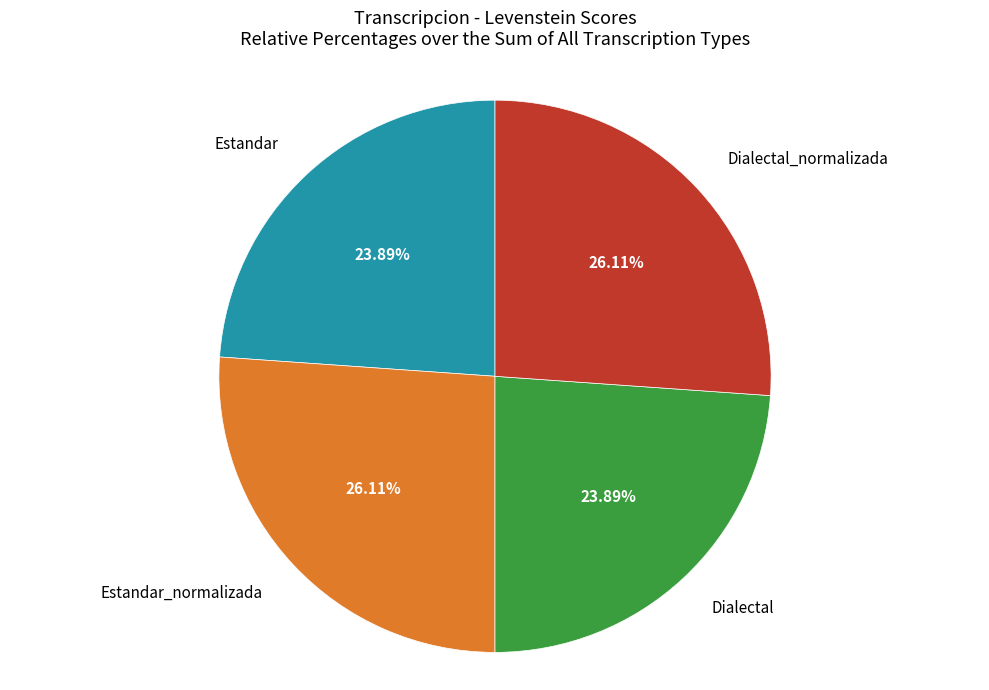

To the nearest percent, what portion does Dialectal represent?

24%